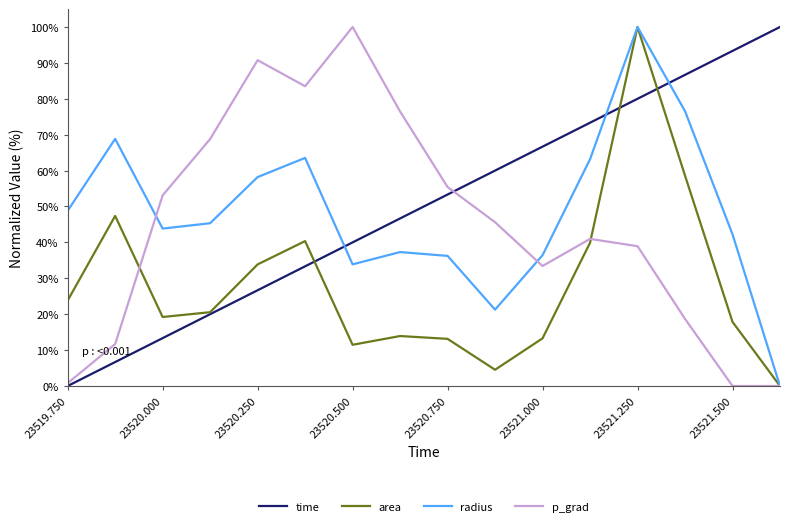

How many interior local peaks does the area series have?

4